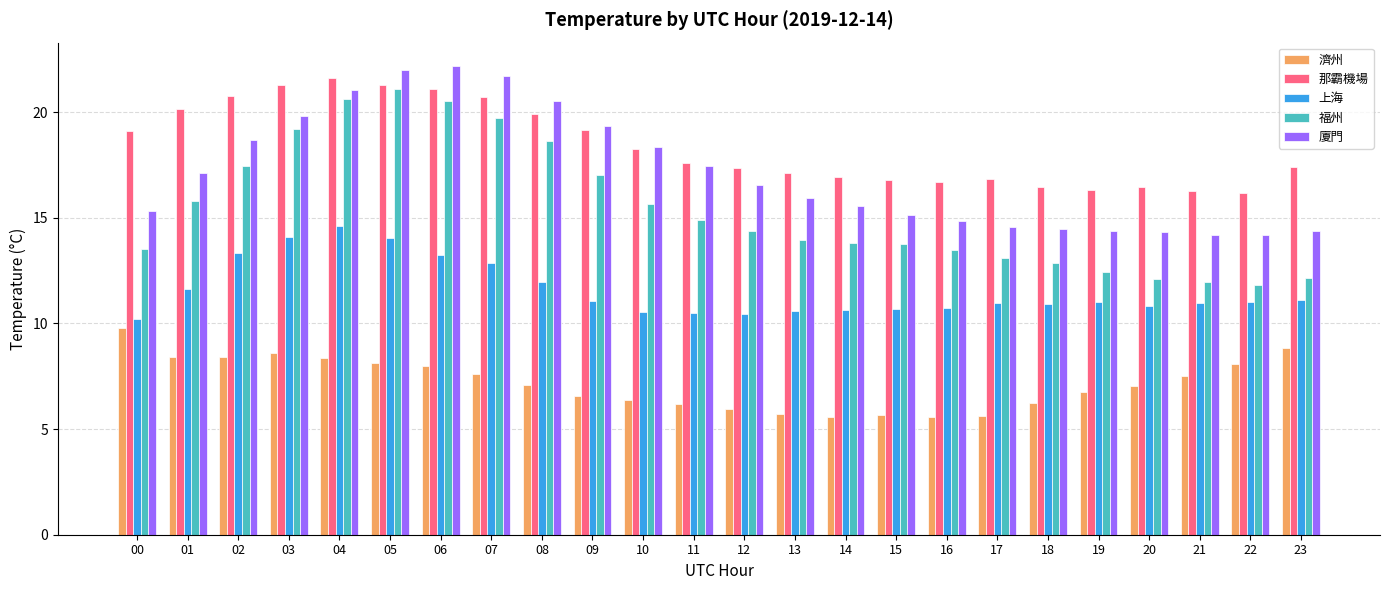

What is the maximum value for 廈門?

22.2